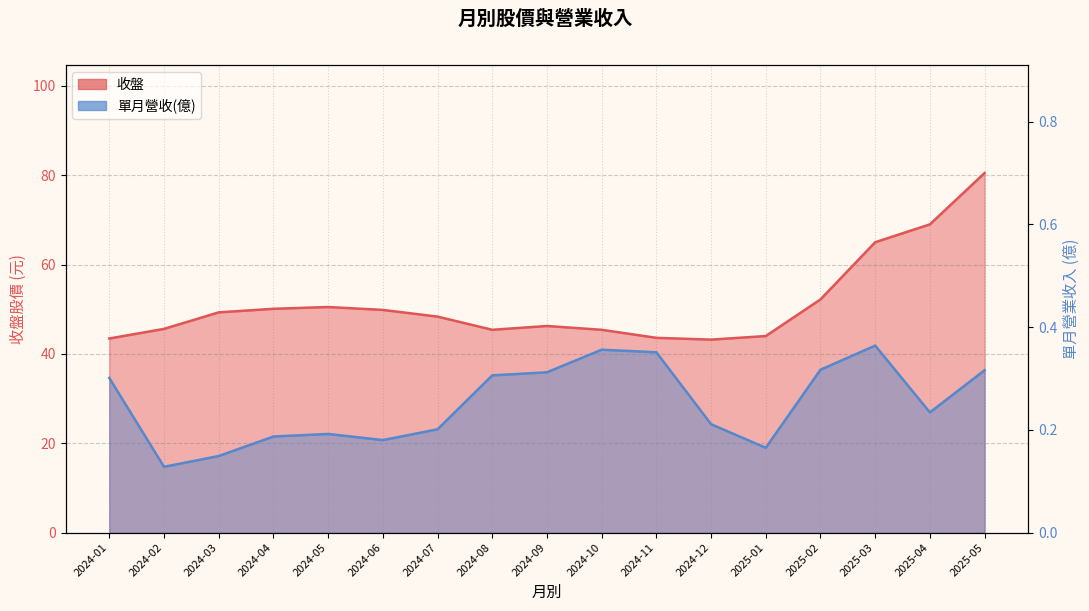

At which category is the sum across all series the highest?

2025-05